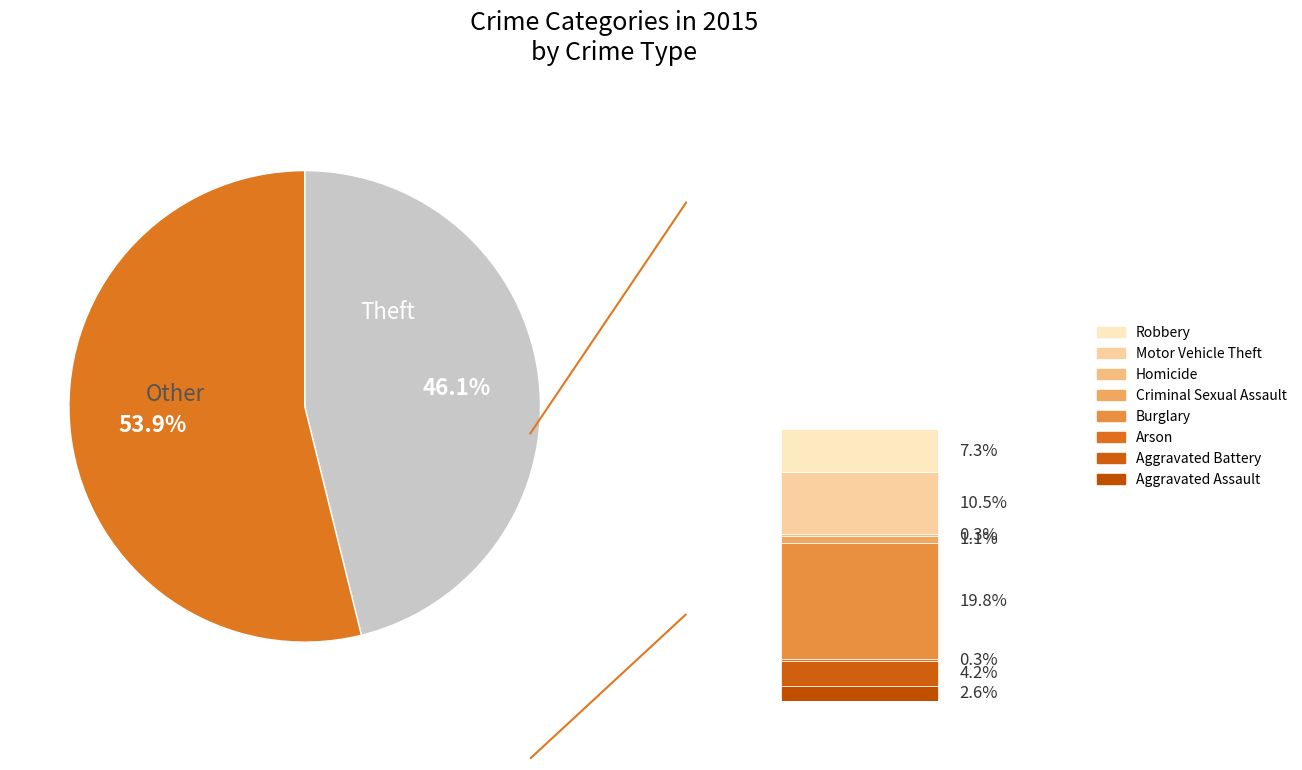

What portion of the pie excludes Aggravated Assault?

97.4%